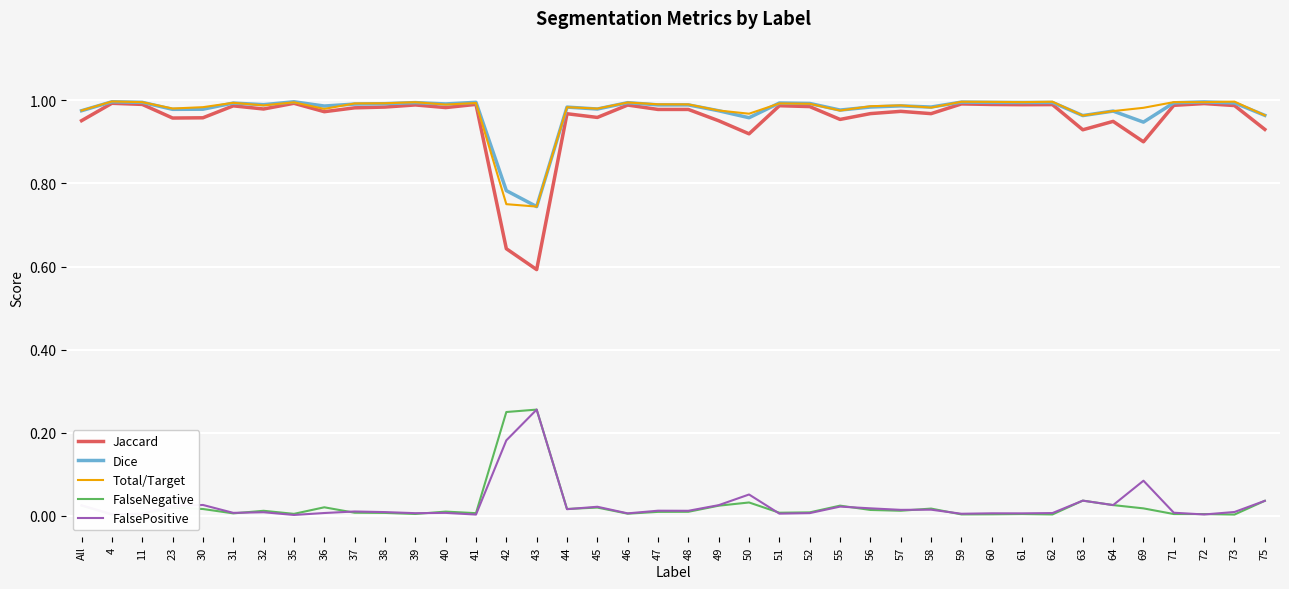

At which category does the chart reach its minimum across all series?

35